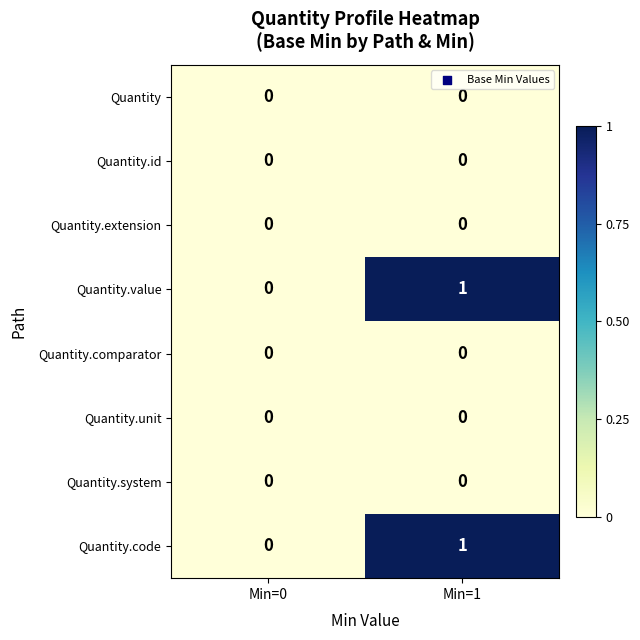

Is it true that Quantity.unit equals 0 at Min=0?

True